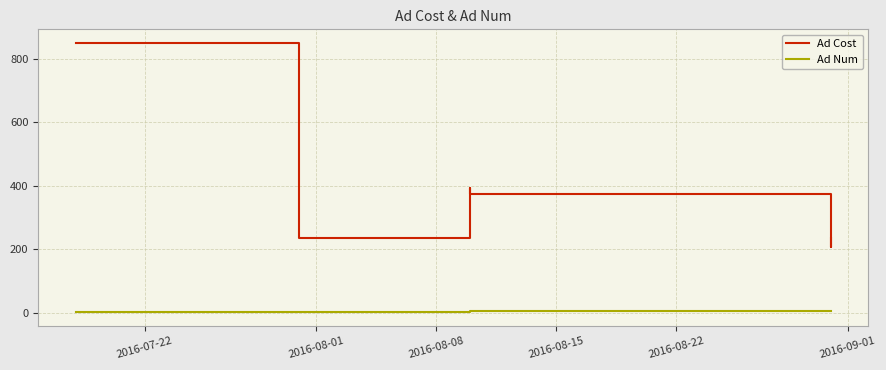

What are all the series names shown in the legend?

Ad Cost, Ad Num